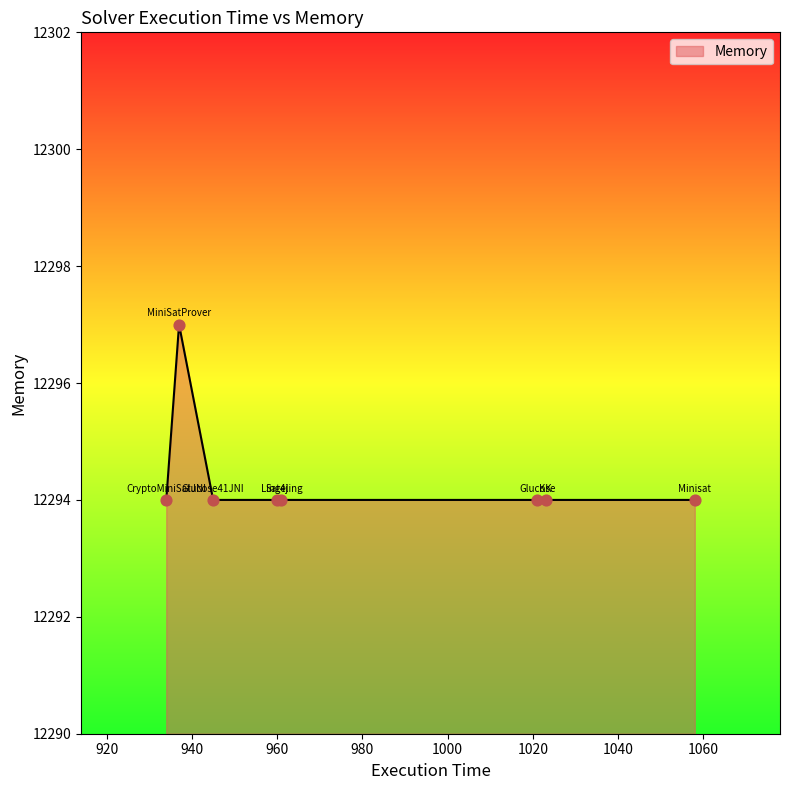

What is the maximum value shown in the chart?

12297